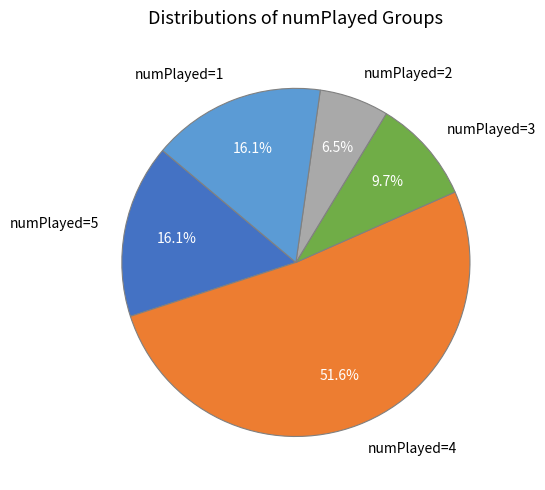

Is it true that numPlayed=1 is 16% of the pie?

True